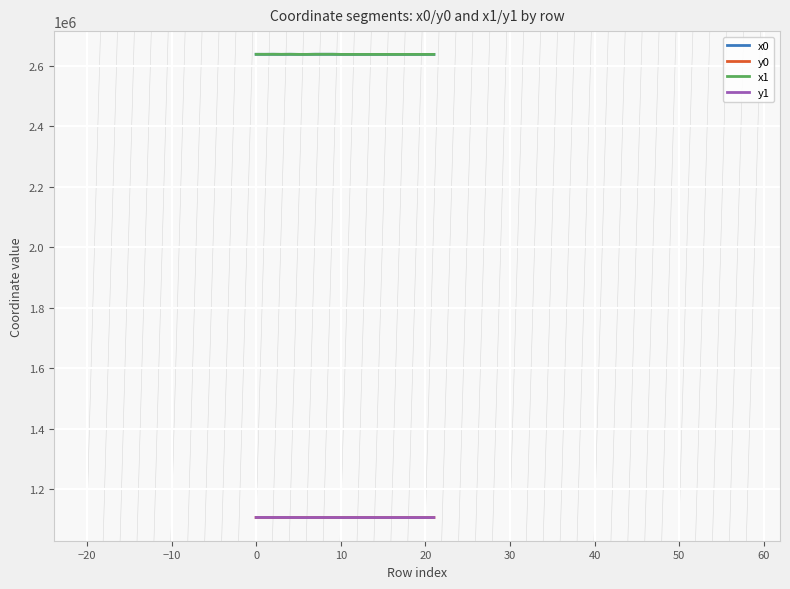

True or false: y1 and x1 cross at least once.

False